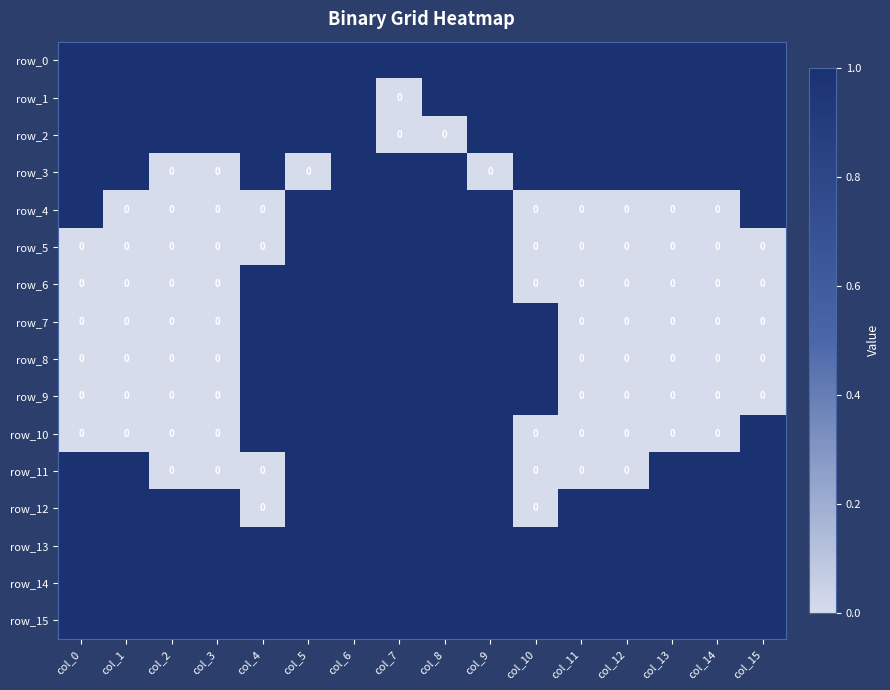

At how many categories does at least one series exceed 0?

16